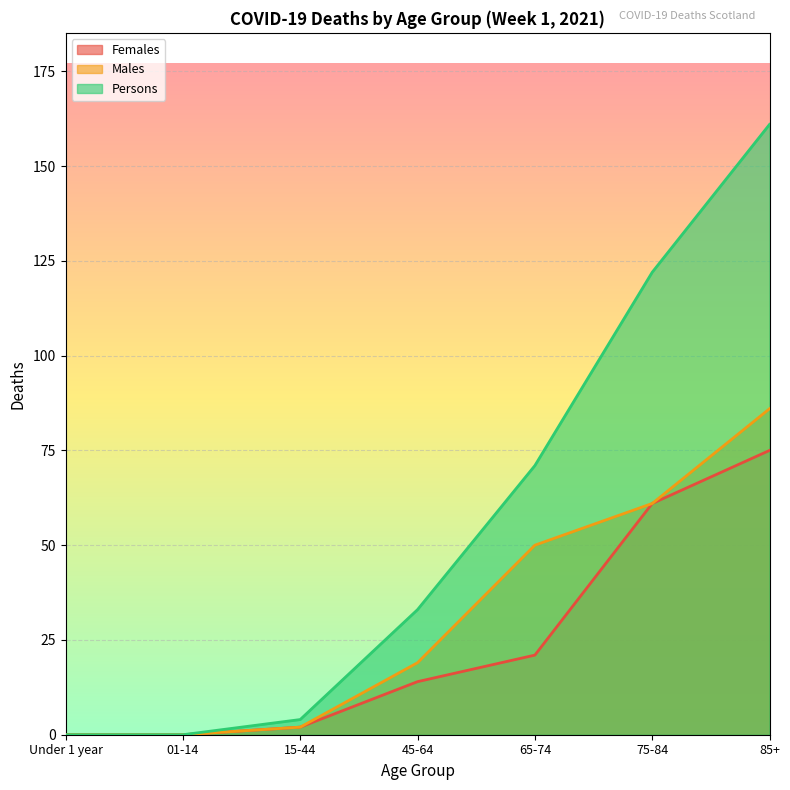

True or false: Males has more than 1 interior local peaks.

False